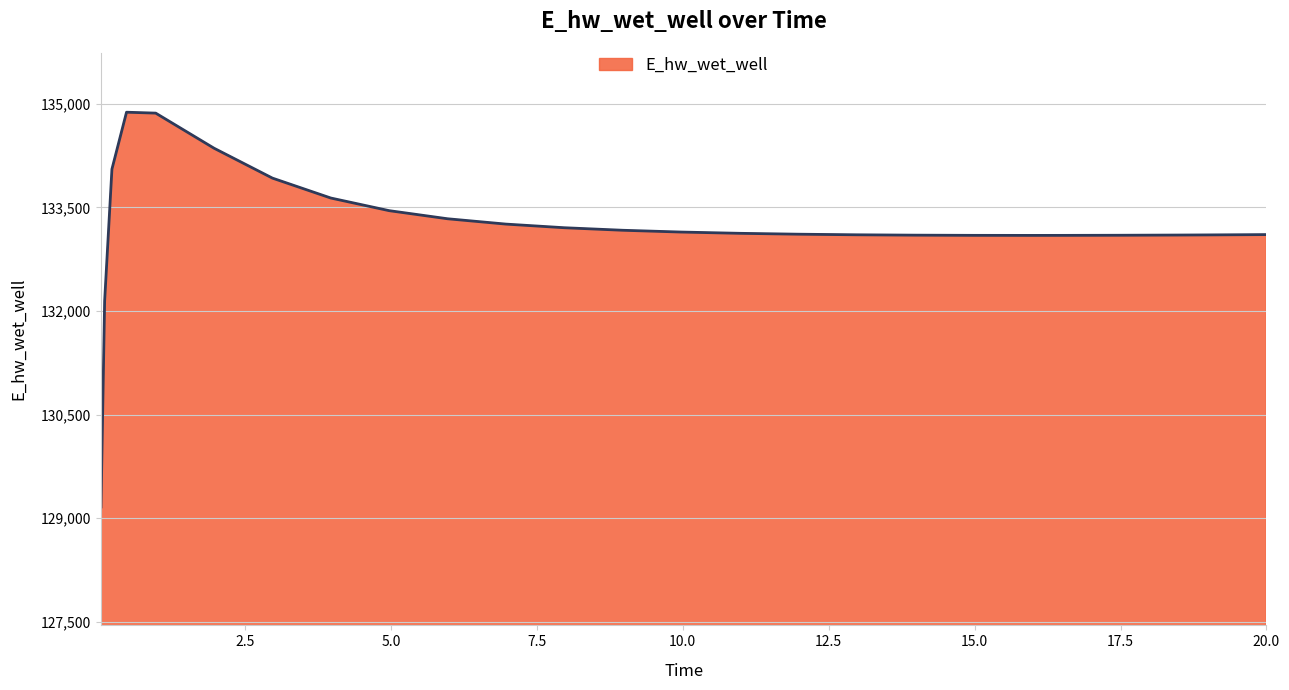

What is the minimum value shown in the chart?

129163.7